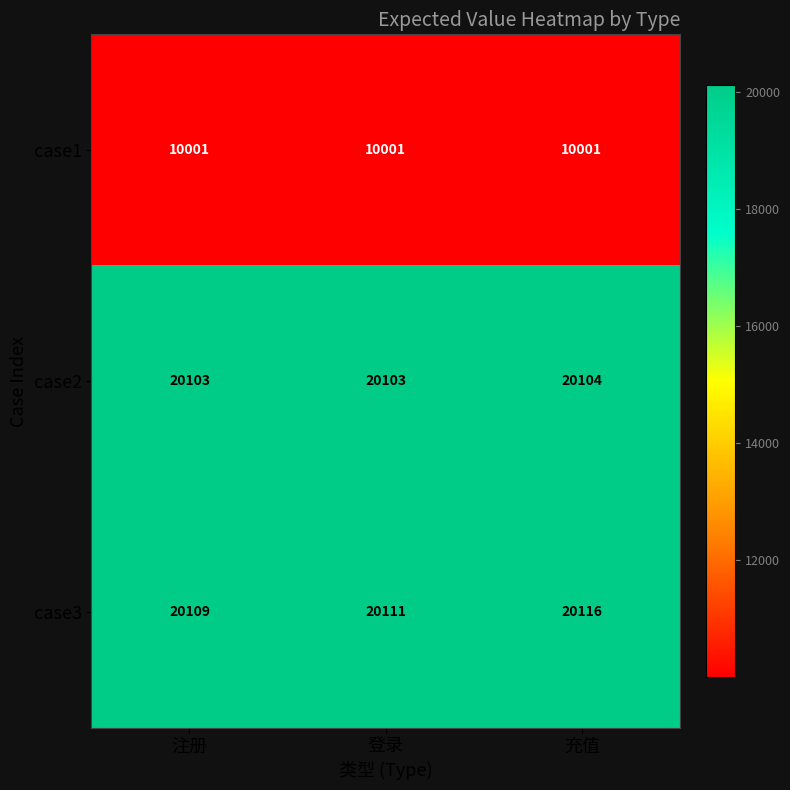

At which category is the sum across all series the highest?

充值